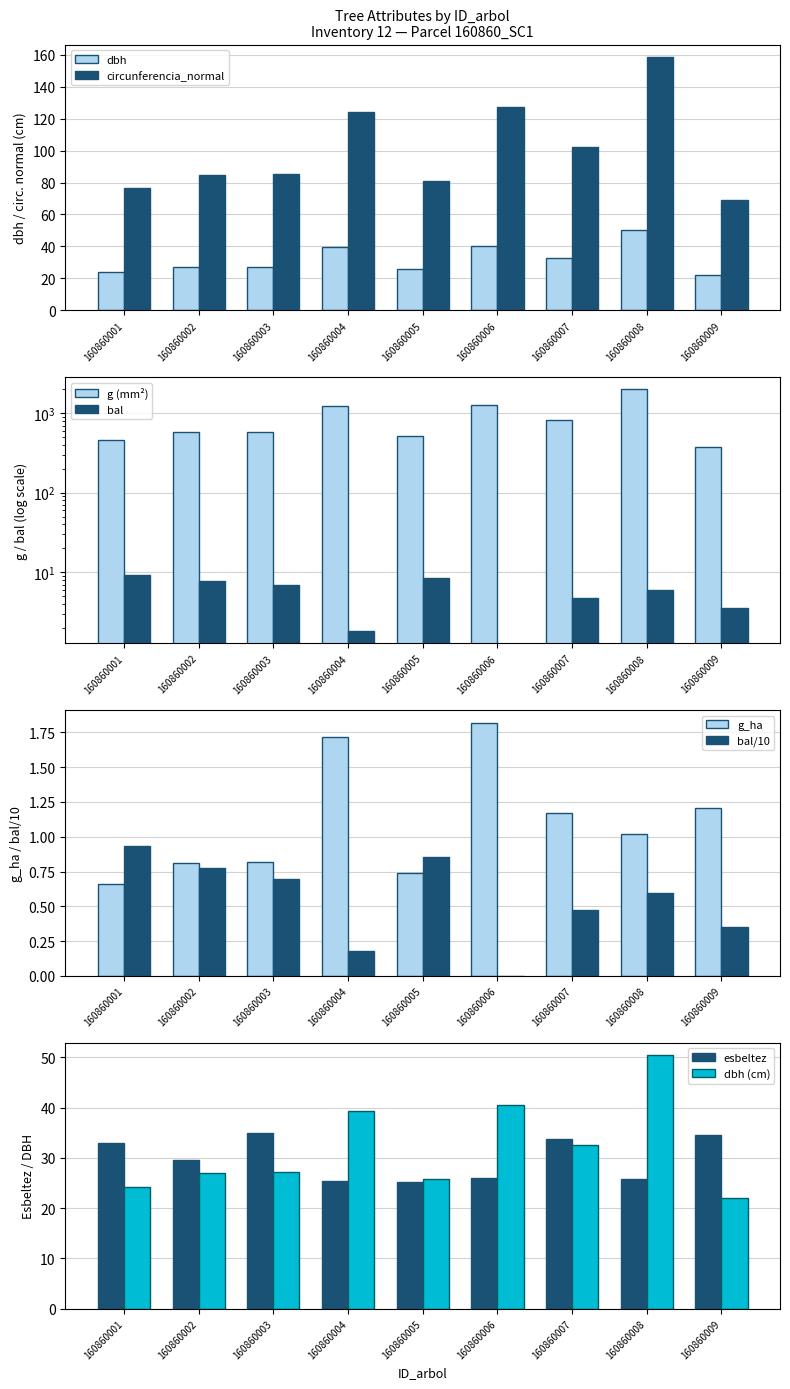

At 160860007, list the series in order from smallest to largest.

g_ha, bal, dbh, esbeltez, circunferencia_normal, g